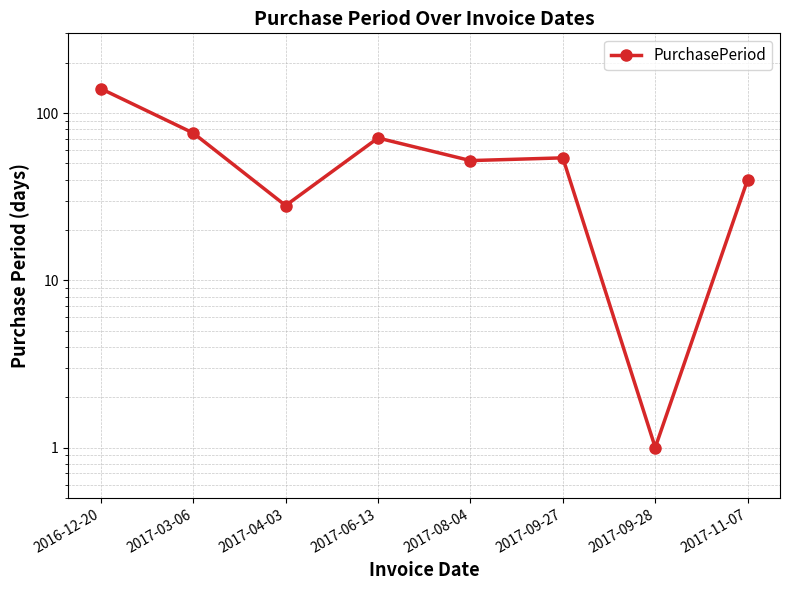

What is the value of the 2nd point from the left?

76